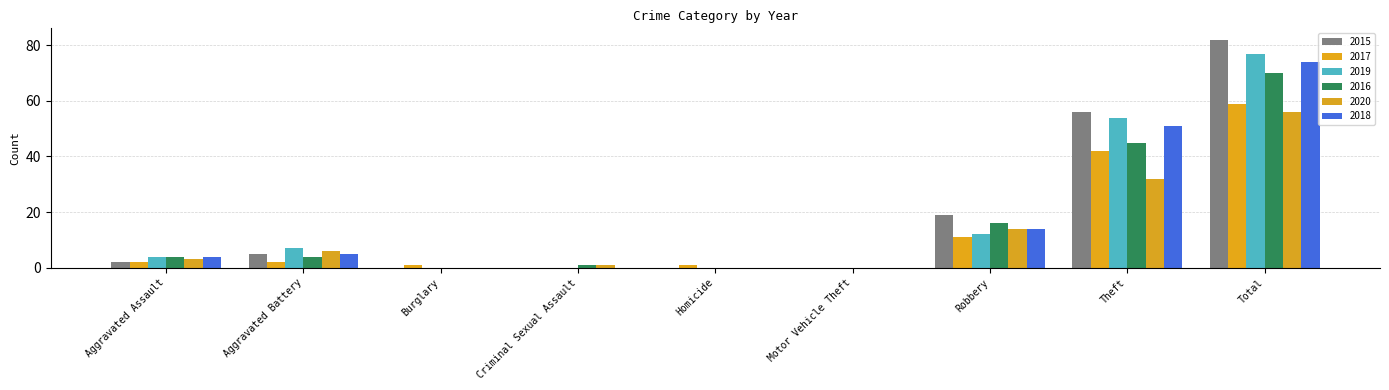

How many data points does each series have?

9